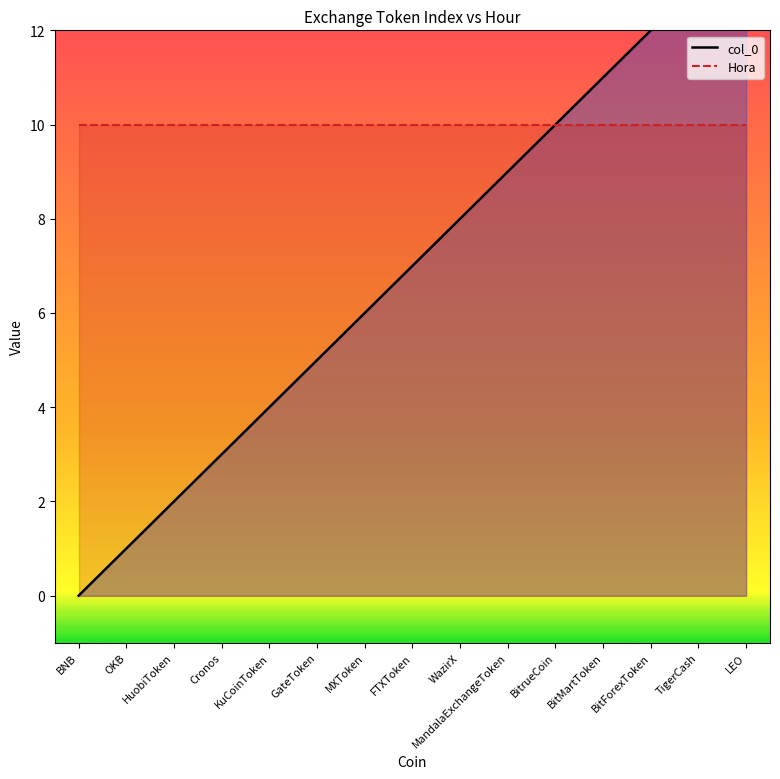

Where is the data nearest to the value 7?

FTXToken